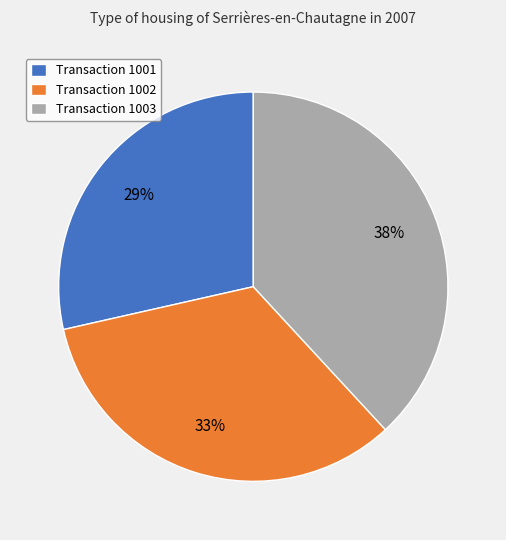

Is it true that Transaction 1002 is 33% of the pie?

True